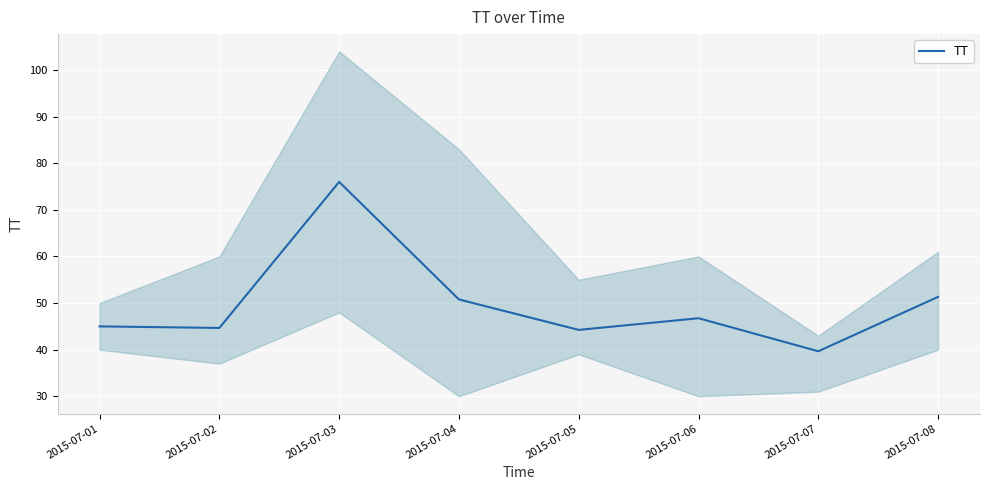

Approximately how many times larger is the value at 2015-07-07 compared to 2015-07-04?

0.8